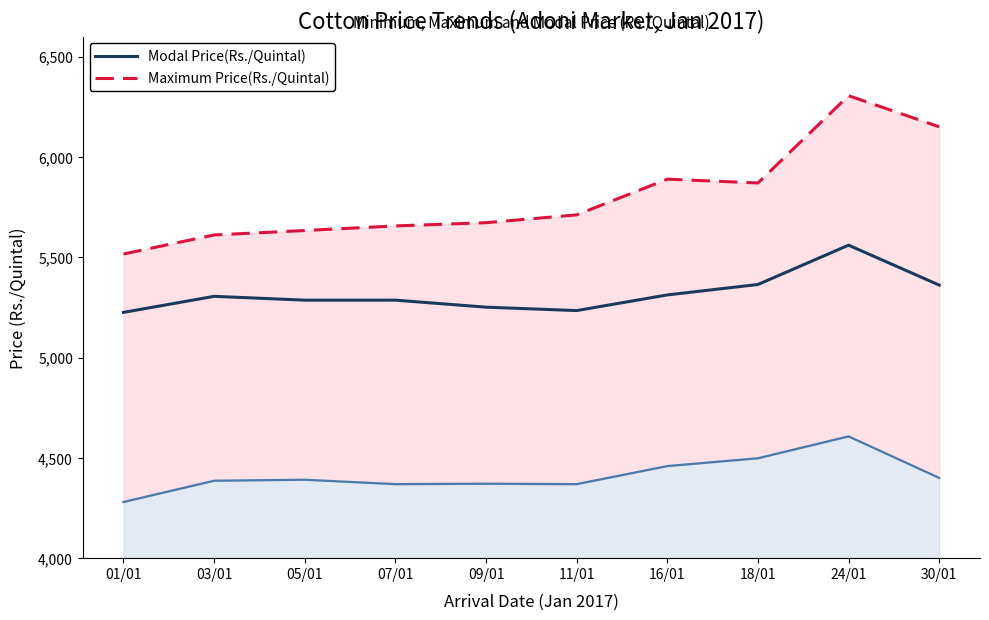

At which label does Maximum Price(Rs./Quintal) first exceed 5711?

16/01